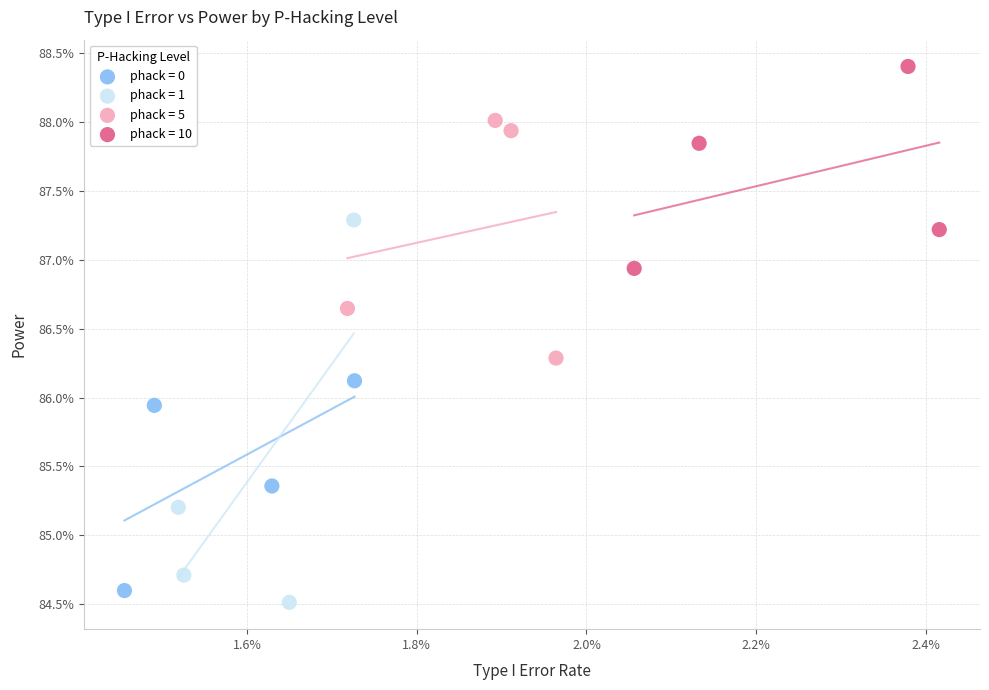

Which series has the largest Y range (max minus min)?

phack = 1